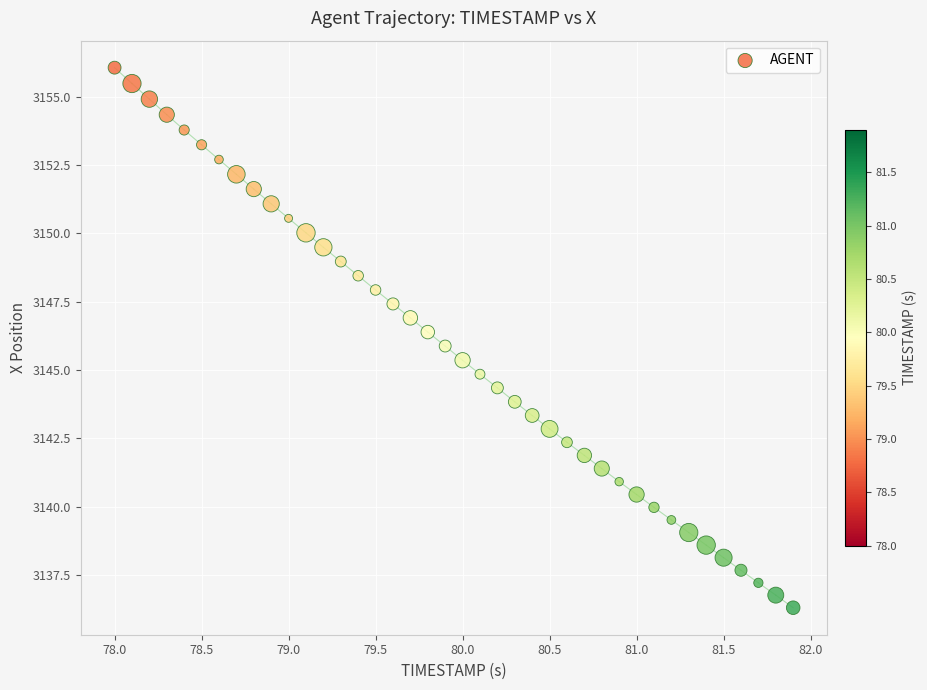

What is the range of X values (max minus min)?

3.9